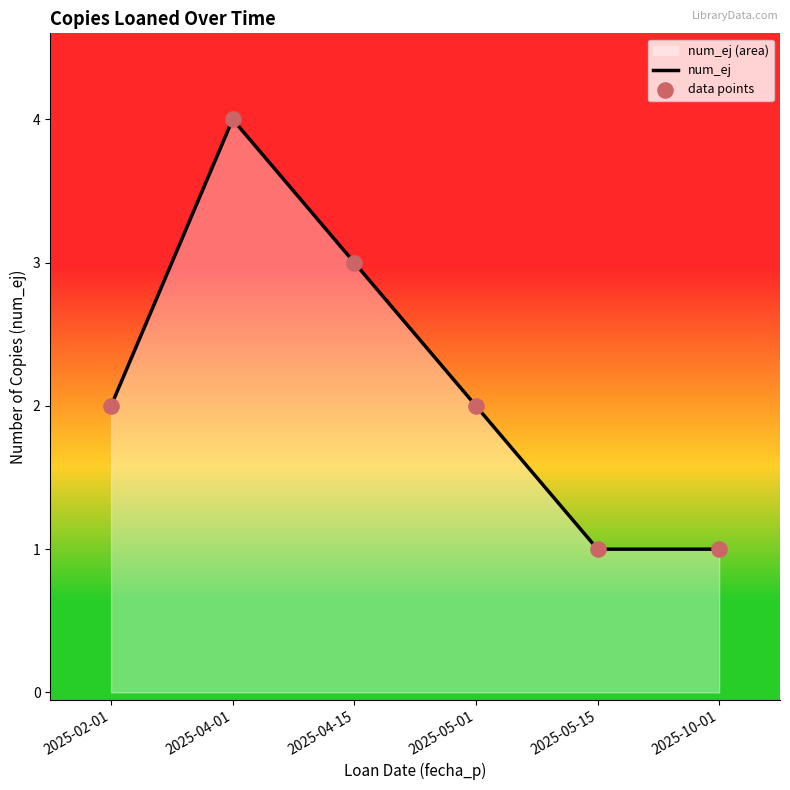

What are all the series names shown in the legend?

num_ej, data points